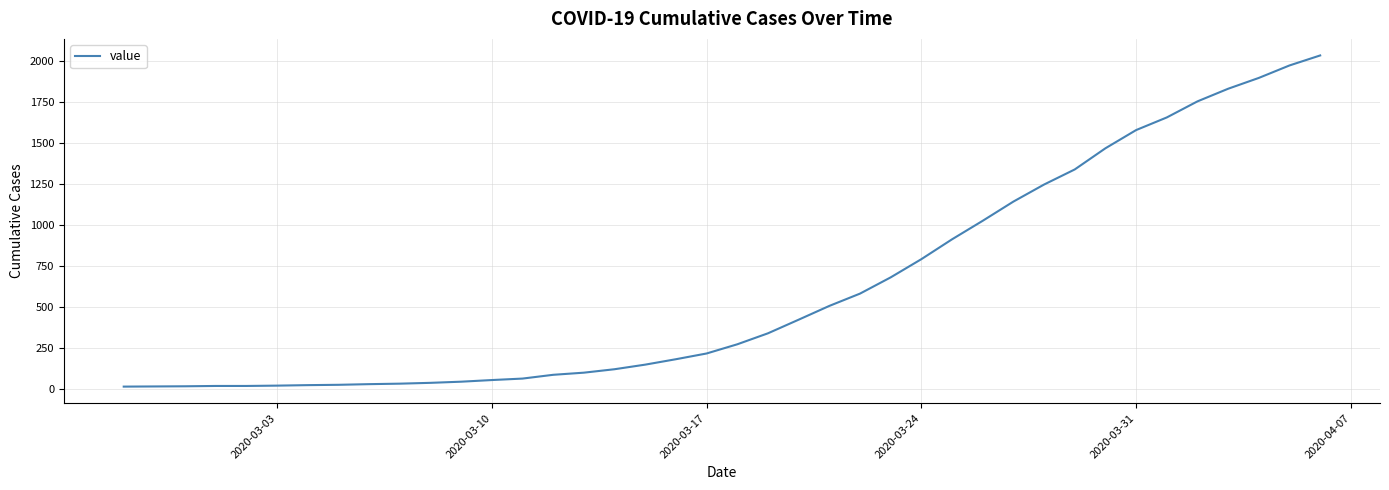

What is the maximum value shown in the chart?

2032